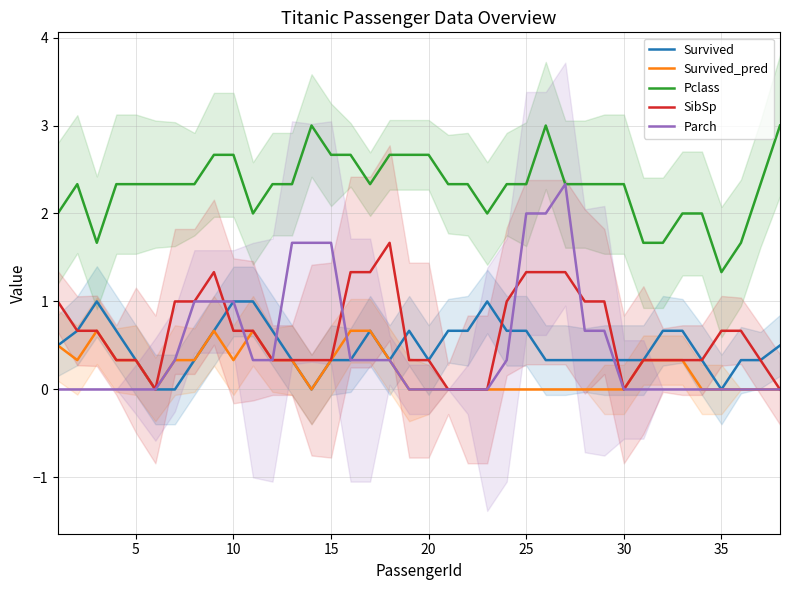

Does the chart have visible grid lines?

Yes